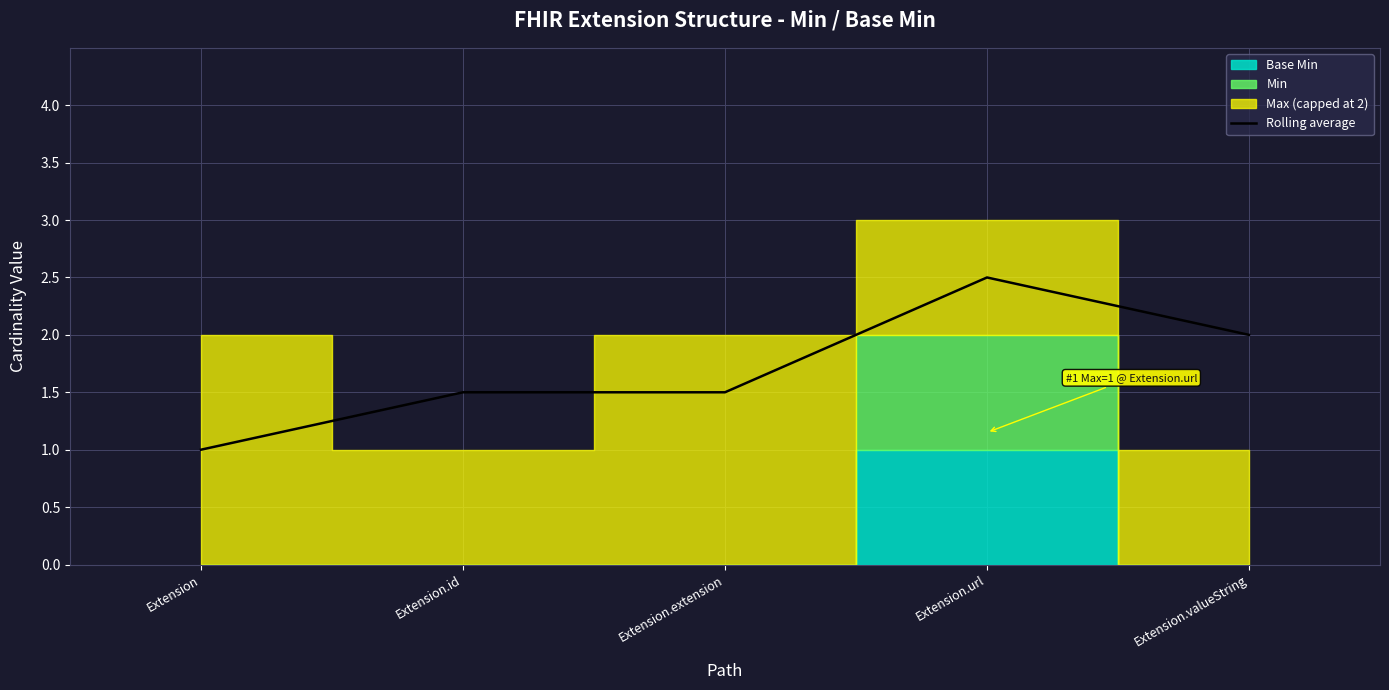

The chart shows a value of 1.0 at Extension. True or false?

True